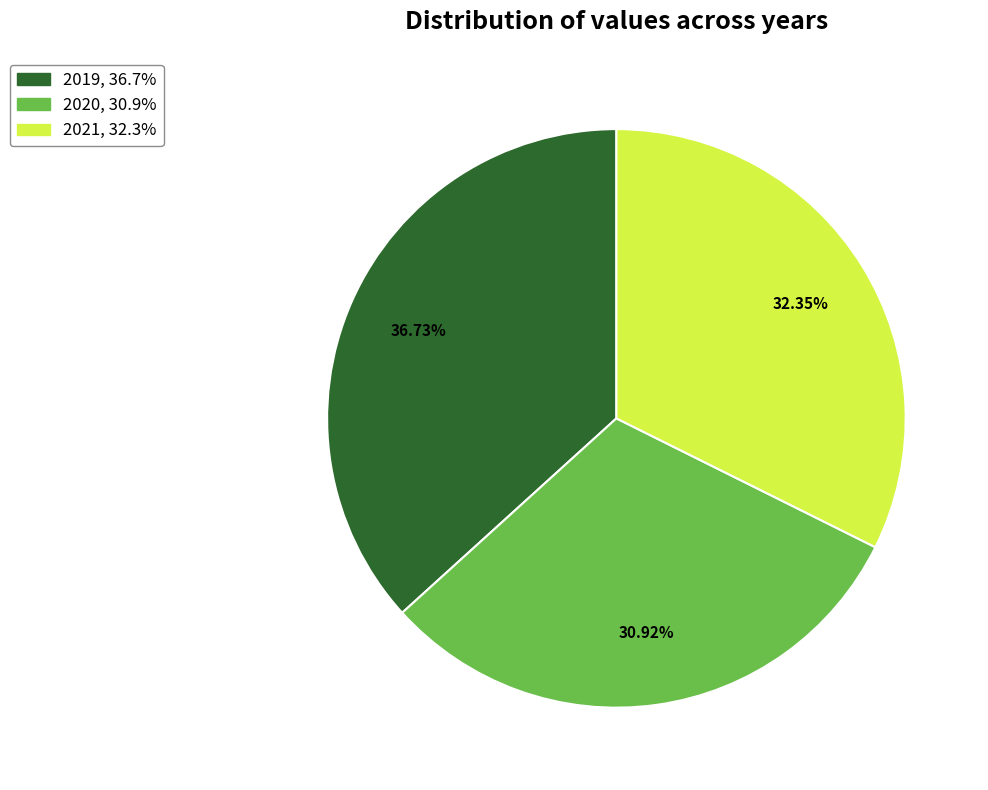

Is 2019 the majority of the pie?

No